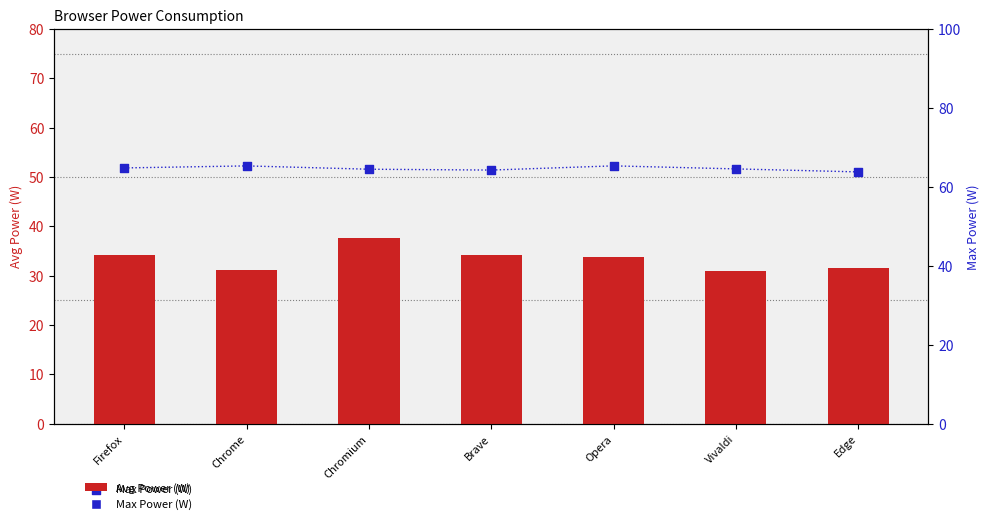

Which series reaches the maximum Y coordinate?

Max Power (W)